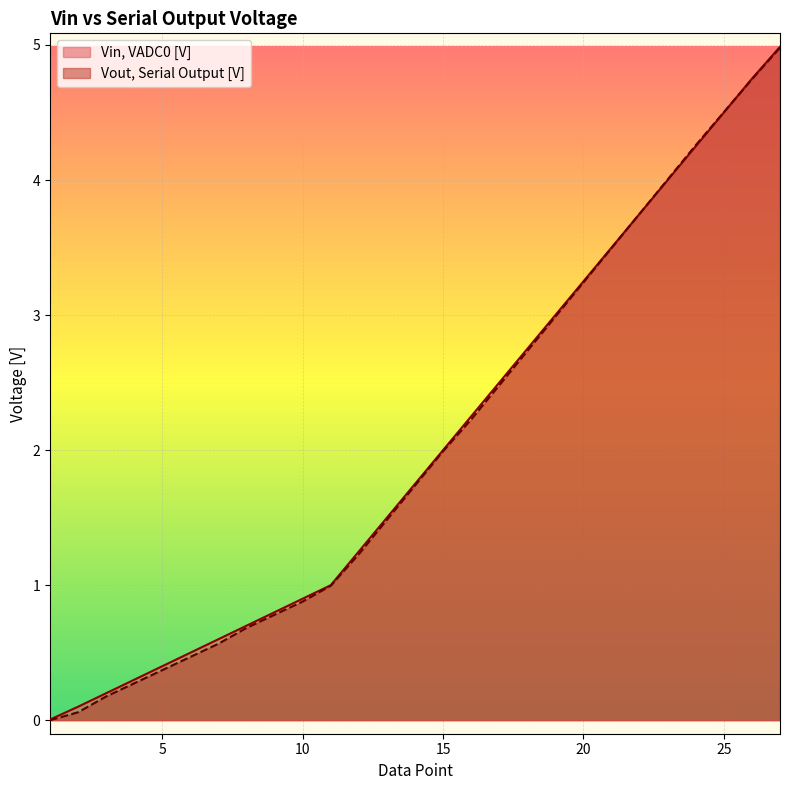

Does the chart display data point markers on the line(s)?

No